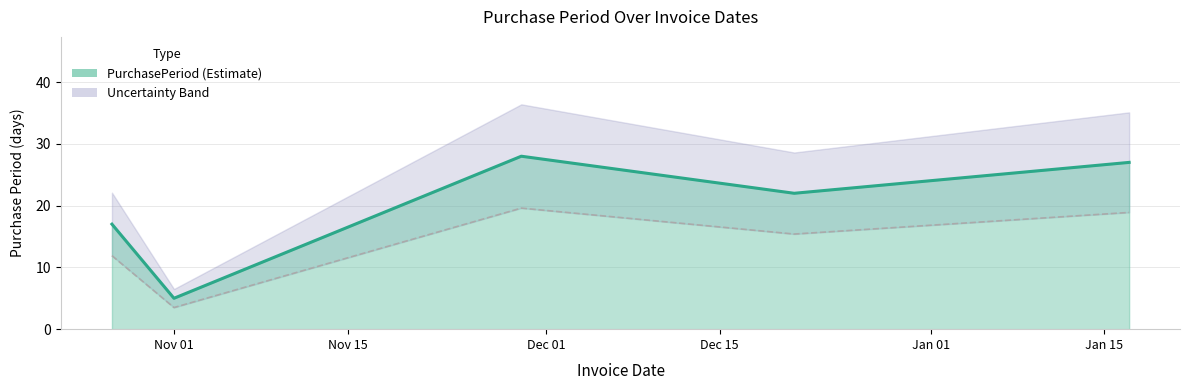

Reading right to left, transcribe all the data shown in this chart.

27	22	28	5	17